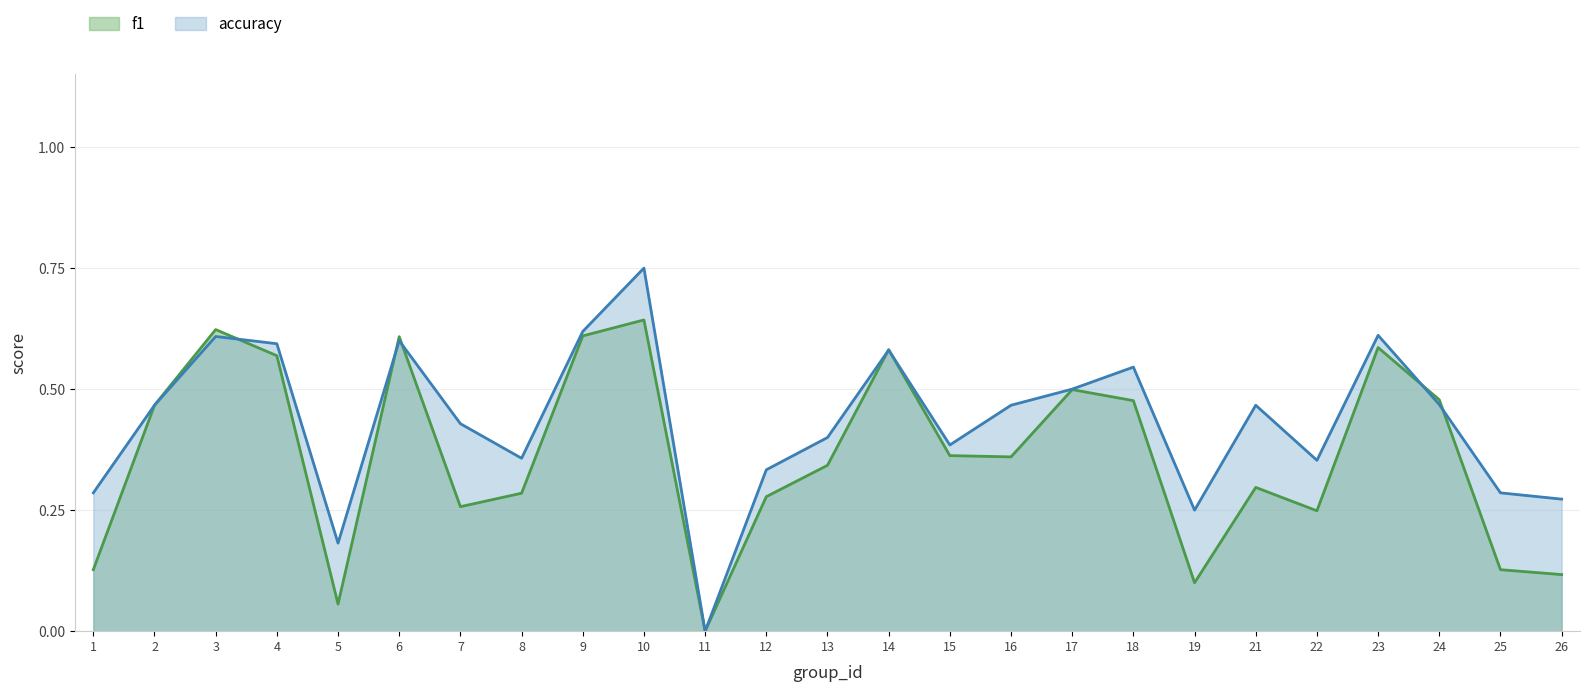

What is the difference between the highest and lowest values at 16?

0.1